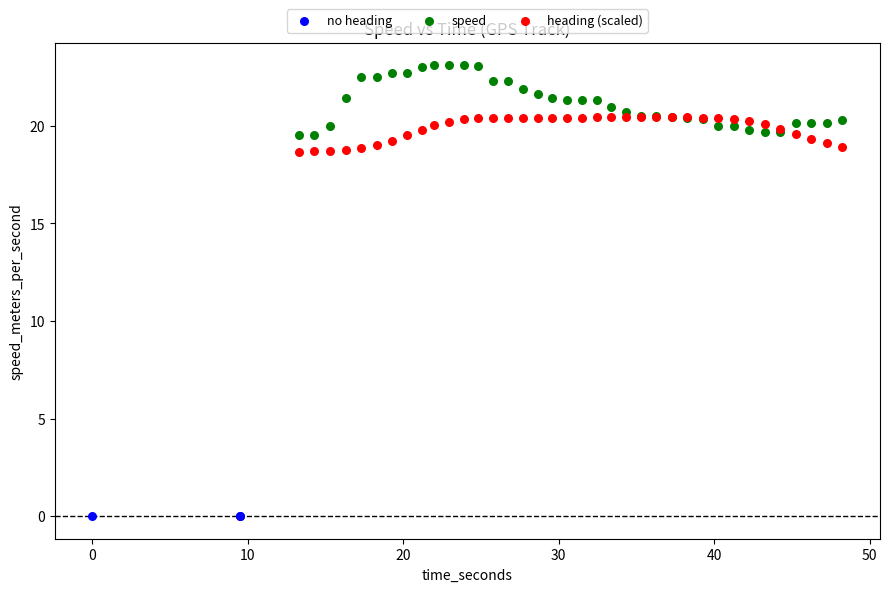

Which series reaches the maximum Y coordinate?

speed